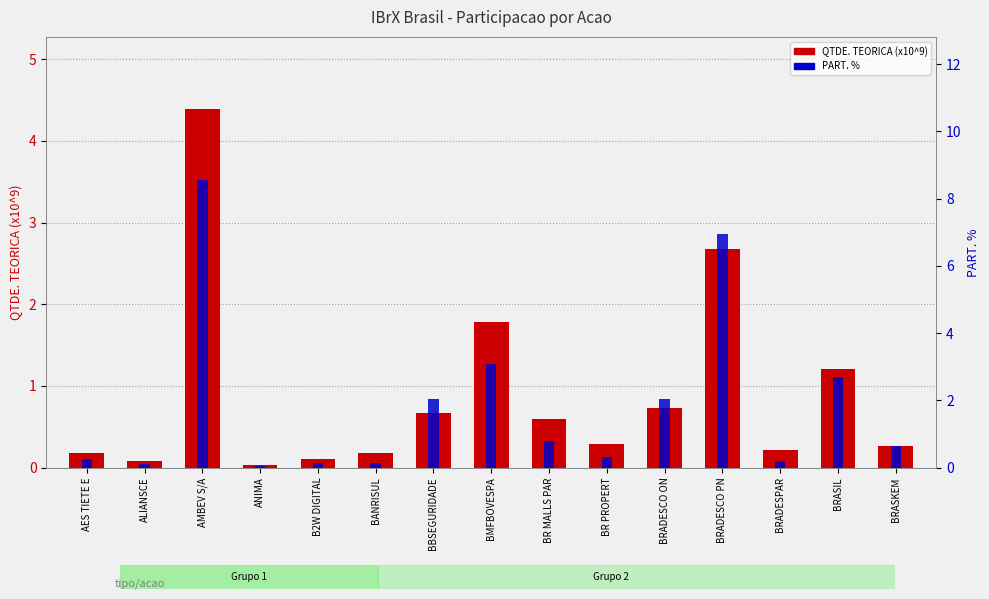

Count the number of categories in the chart.

15